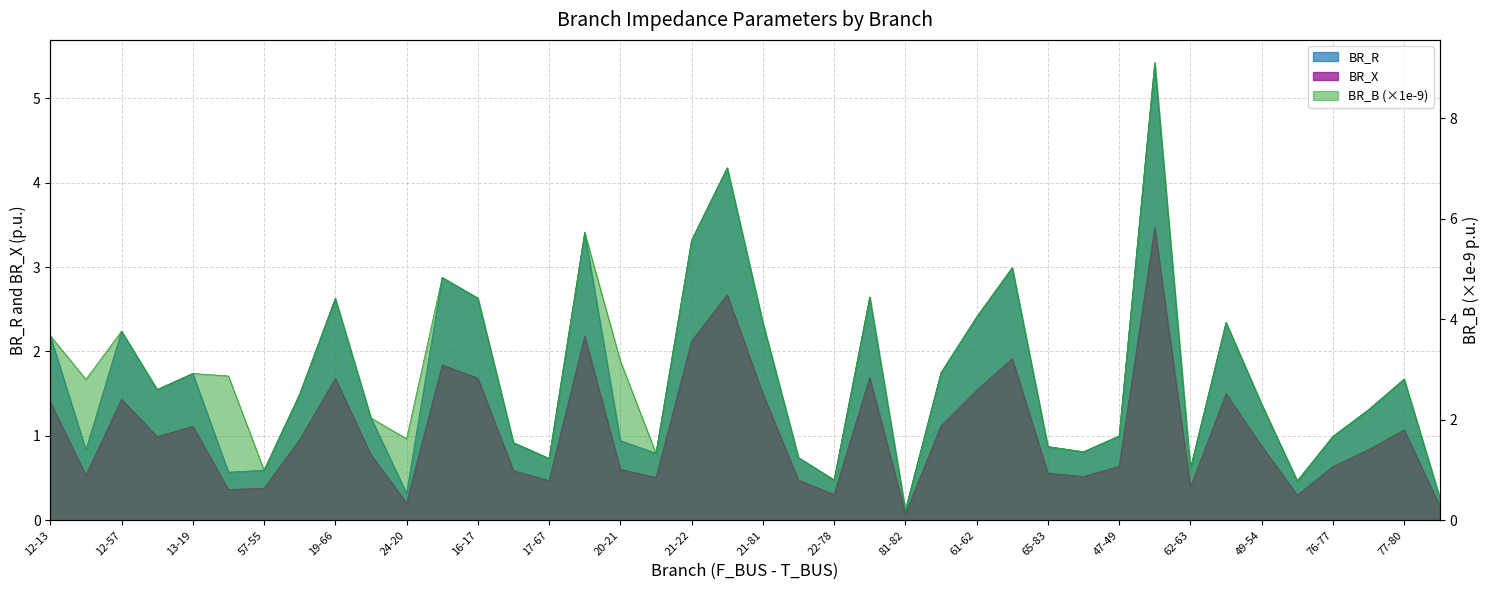

Rank the series at 19-66 from highest to lowest value.

BR_B, BR_R, BR_X